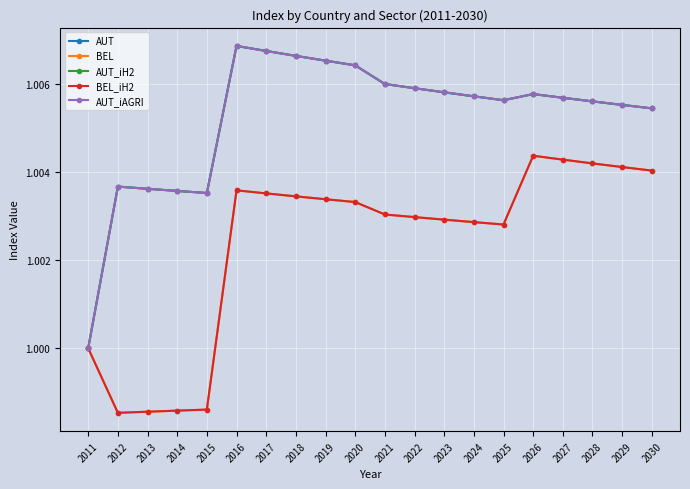

Does the chart have visible grid lines?

Yes